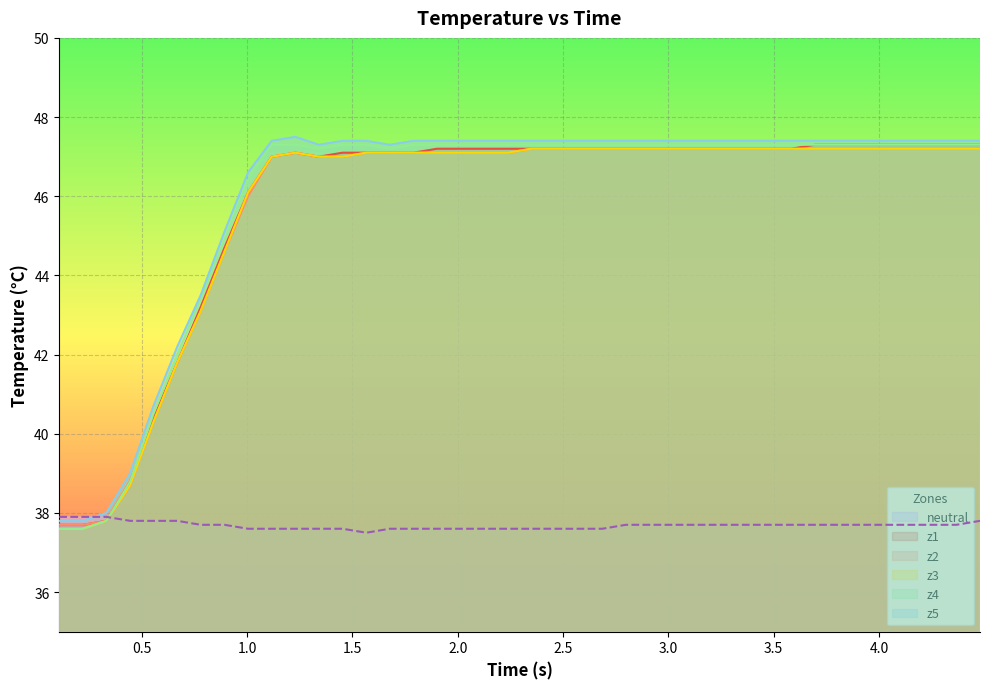

What is the value of the z4 point at the 18th from the left?

47.3